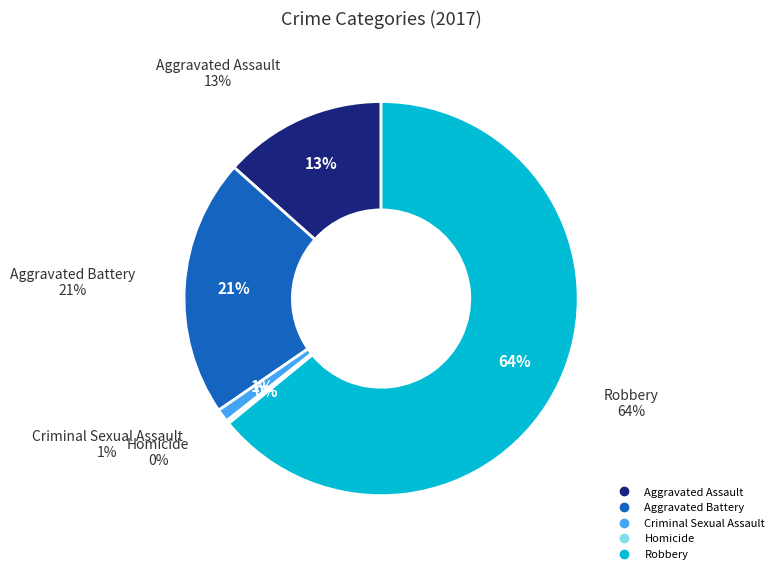

True or false: Criminal Sexual Assault accounts for 10% of the total.

False